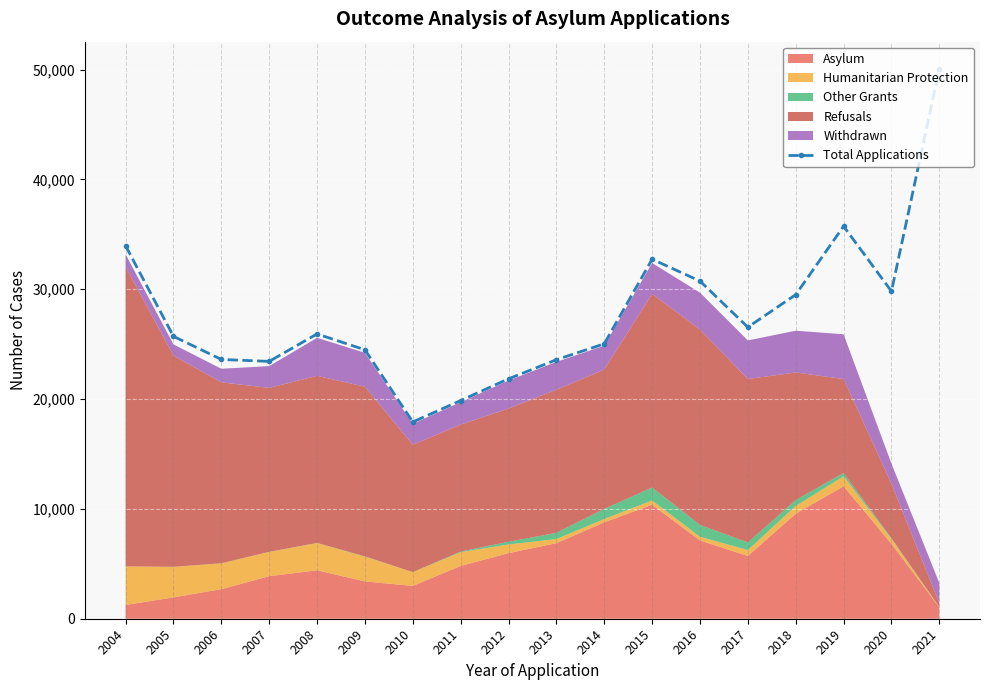

Is it true that the value at 2012 is 12682?

False